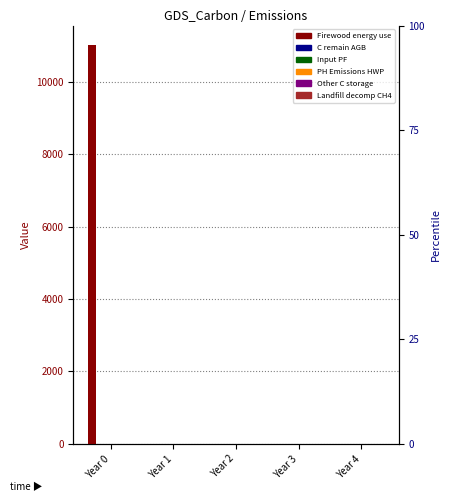

Which series has the widest spread of values?

Firewood_other_energy_use